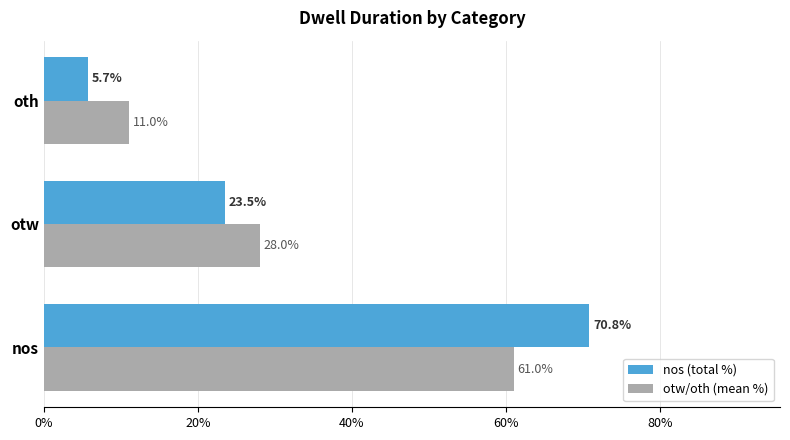

Is it true that nos (total %) equals 5.7 at oth?

True